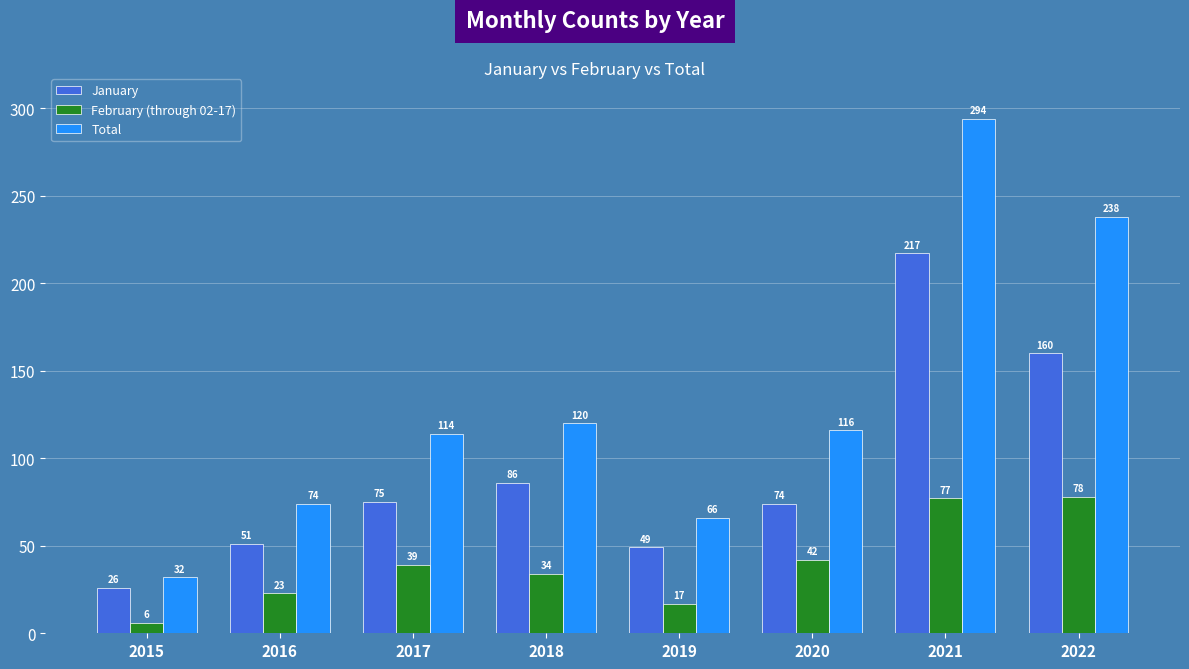

What is the value of the Total bar at the 8th from the left?

238